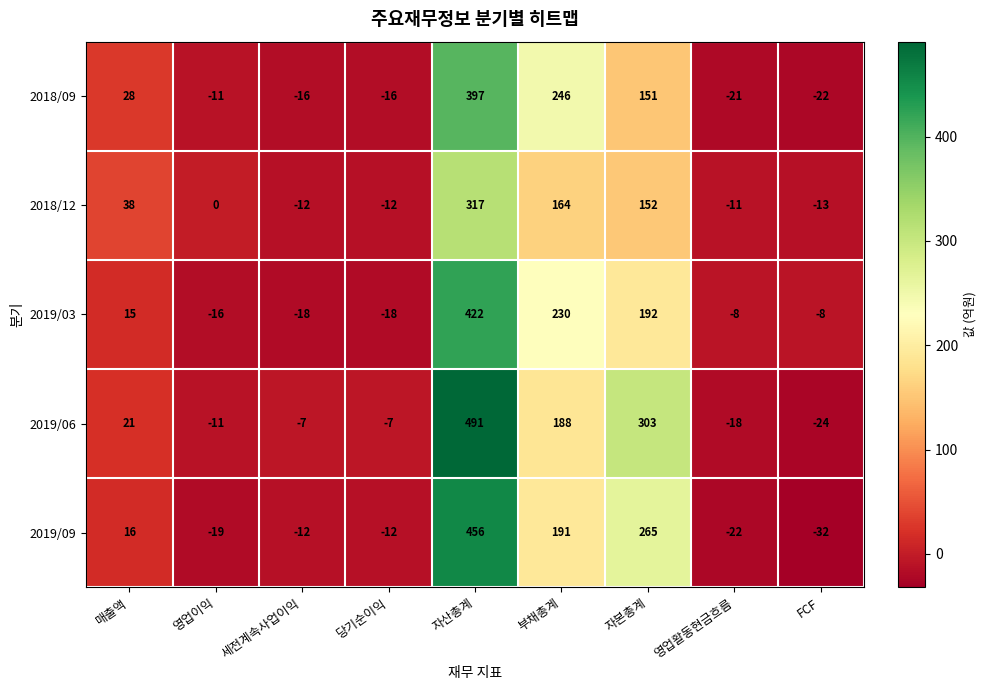

The 2018/12 series shows 201 at 자산총계. True or false?

False